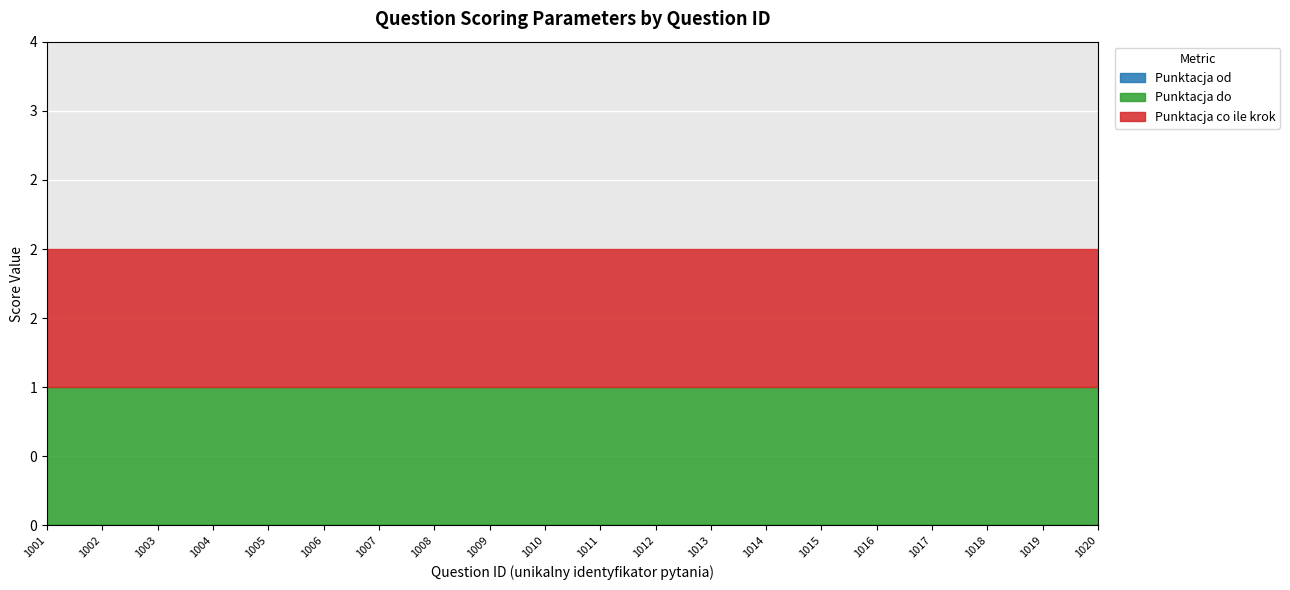

True or false: Punktacja do and Punktacja co ile krok cross at least once.

False